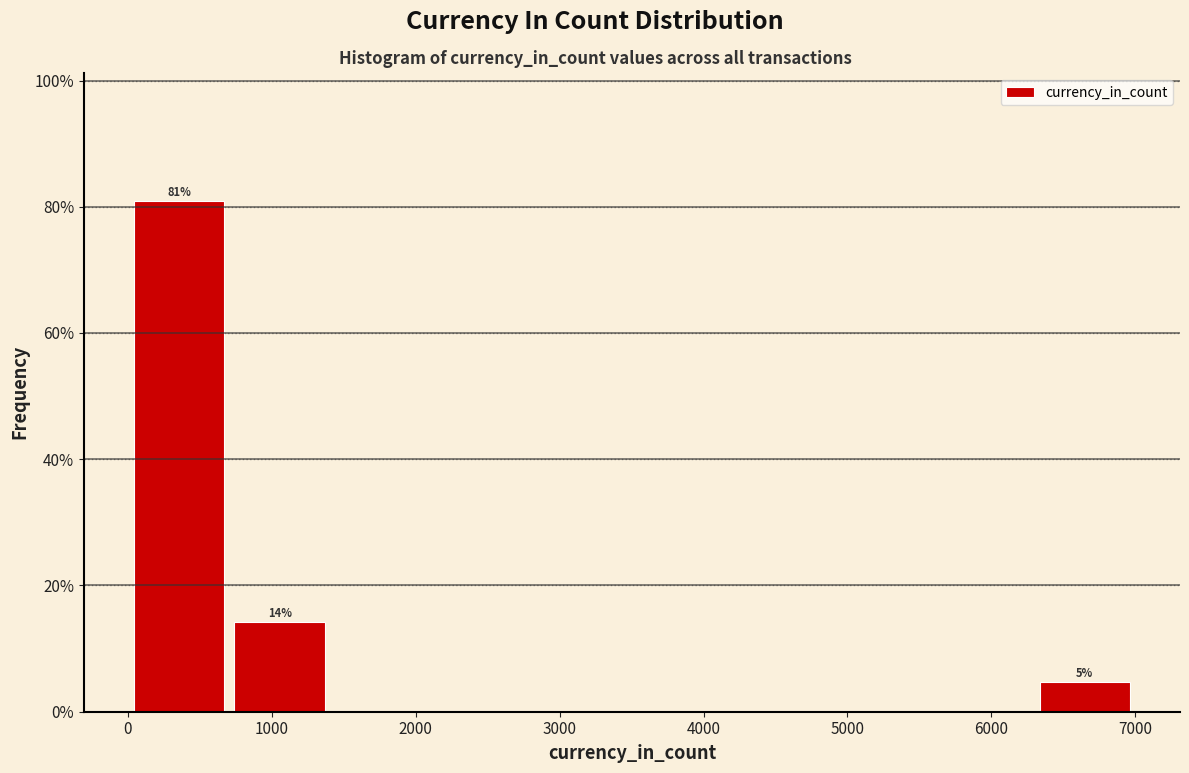

Which range on the x-axis has the tallest bar?

0 to 700